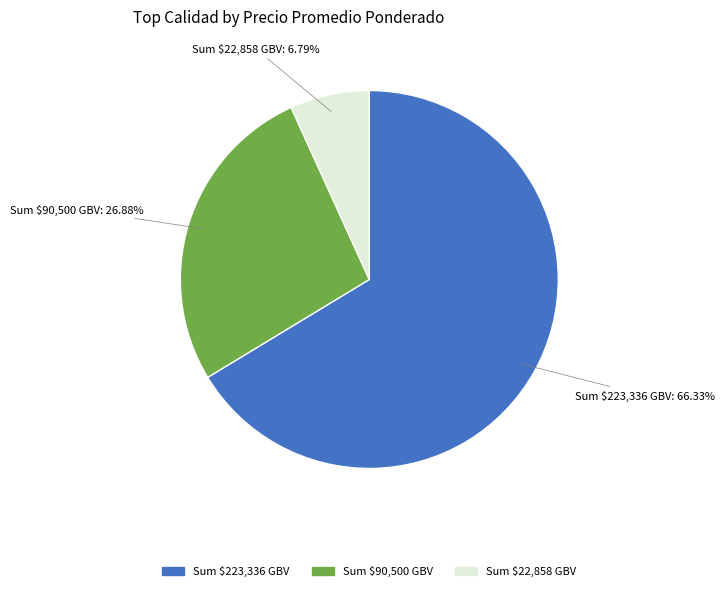

Is there any slice that represents more than half of the pie?

Yes